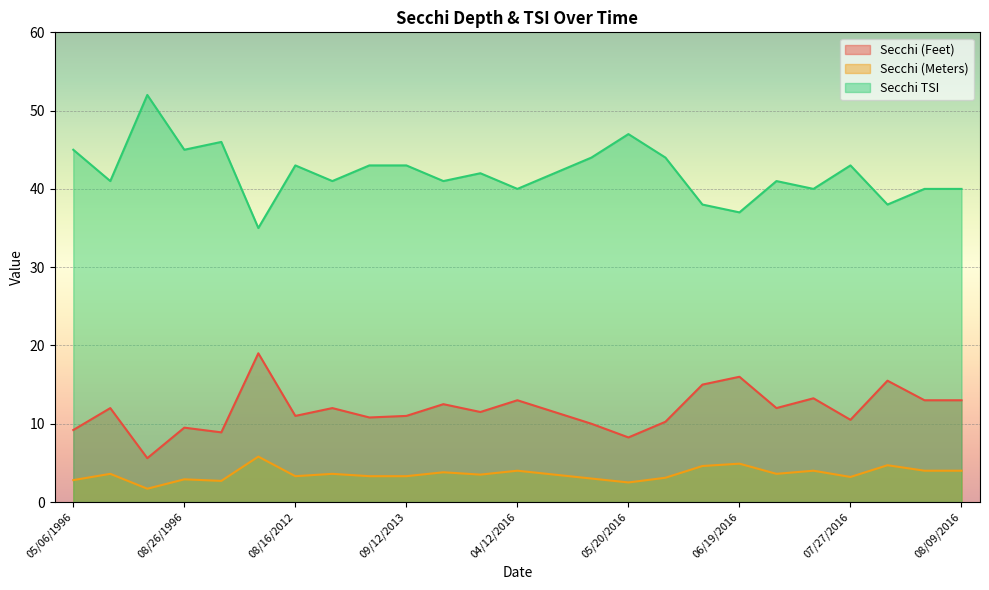

Rank the categories by Secchi (Feet) value from highest to lowest.

07/11/2012, 06/19/2016, 08/02/2016, 06/04/2016, 07/19/2016, 04/12/2016, 08/07/2016, 08/09/2016, 03/20/2016, 06/19/1996, 09/12/2012, 07/04/2016, 03/28/2016, 04/16/2016, 08/16/2012, 09/12/2013, 07/19/2013, 07/27/2016, 05/30/2016, 05/03/2016, 08/26/1996, 05/06/1996, 05/23/2012, 05/20/2016, 07/11/1996